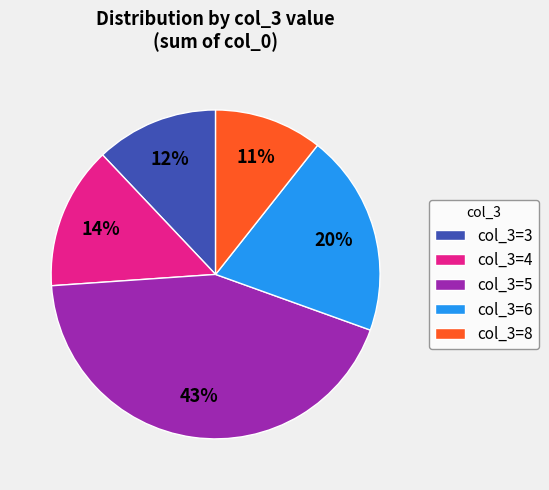

Does col_3=5 account for over 50% of the chart?

No